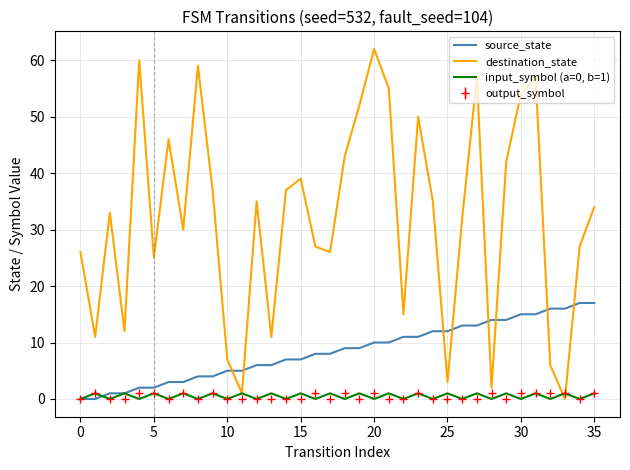

True or false: source_state and destination_state cross at least once.

True